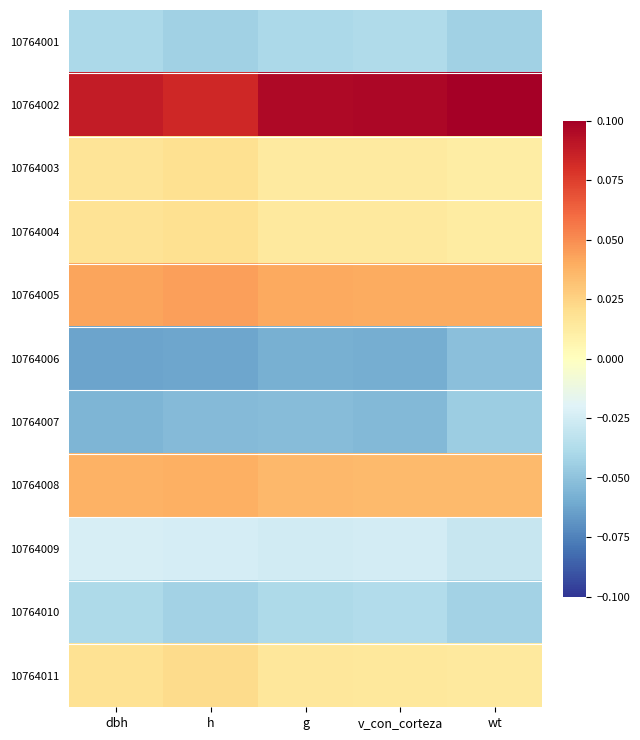

Which series has the widest spread of values?

10764002